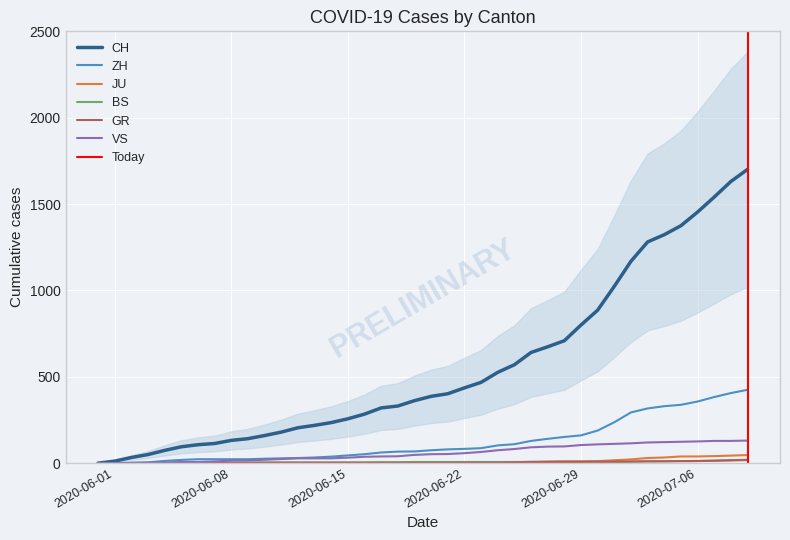

Reading left to right, transcribe all the data shown in this chart.

CH: 0	12	33	50	74	95	107	114	132	142	160	180	205	219	235	257	284	320	331	362	387	402	436	468	526	570	641	674	709	800	886	1024	1169	1281	1323	1375	1454	1541	1631	1701
ZH: 0	0	2	5	13	19	23	23	23	23	26	28	30	33	38	45	52	62	67	68	75	80	83	87	103	110	129	141	152	161	189	237	294	317	330	338	357	383	406	425
JU: 0	0	0	0	0	0	0	0	0	0	0	0	0	1	1	1	1	1	1	1	1	3	3	3	3	5	6	9	11	11	12	17	22	30	33	39	39	41	44	47
BS: 0	0	0	1	1	4	4	4	4	5	5	5	5	5	5	5	5	6	6	7	7	7	7	7	7	7	7	7	7	7	7	7	8	10	11	12	12	15	18	20
GR: 0	0	1	1	1	1	1	1	1	1	2	2	2	2	2	2	2	2	2	2	2	2	3	3	3	5	8	8	8	8	9	9	10	11	11	12	13	14	16	18
VS: 0	1	2	2	4	7	7	10	15	16	20	24	28	28	28	32	37	39	40	48	52	53	58	65	75	82	92	96	97	105	109	112	115	120	122	124	126	129	129	131